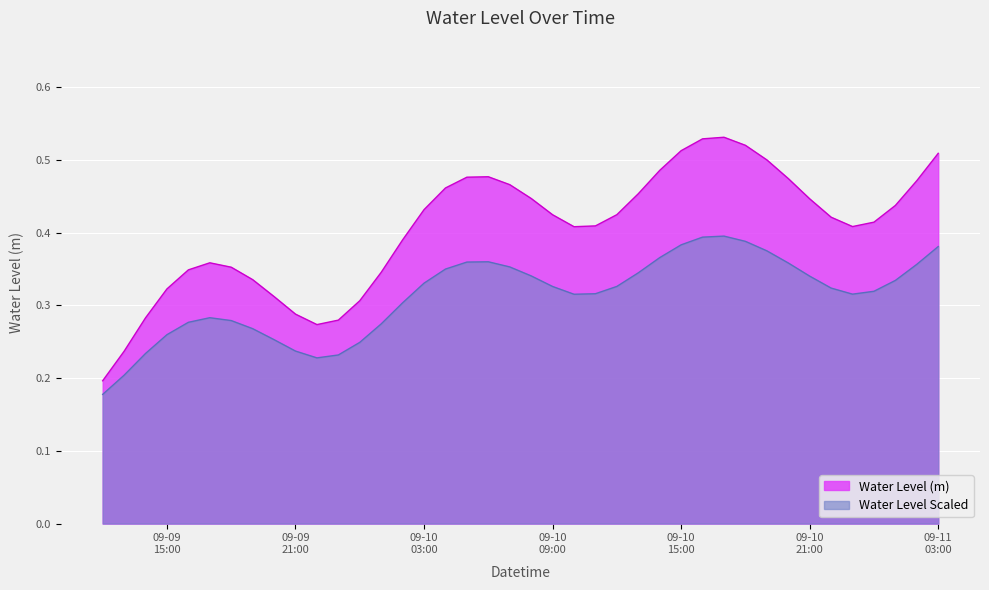

What is the difference between the maximum and minimum values?

0.3